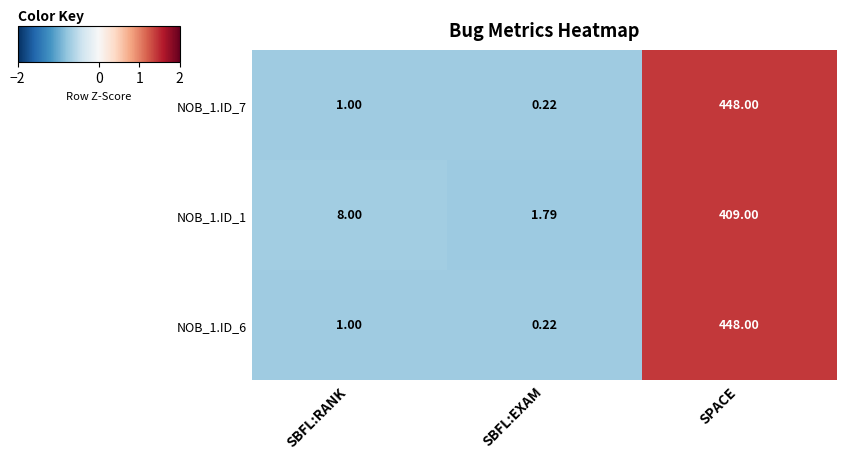

At which category does the chart reach its minimum across all series?

SBFL:EXAM